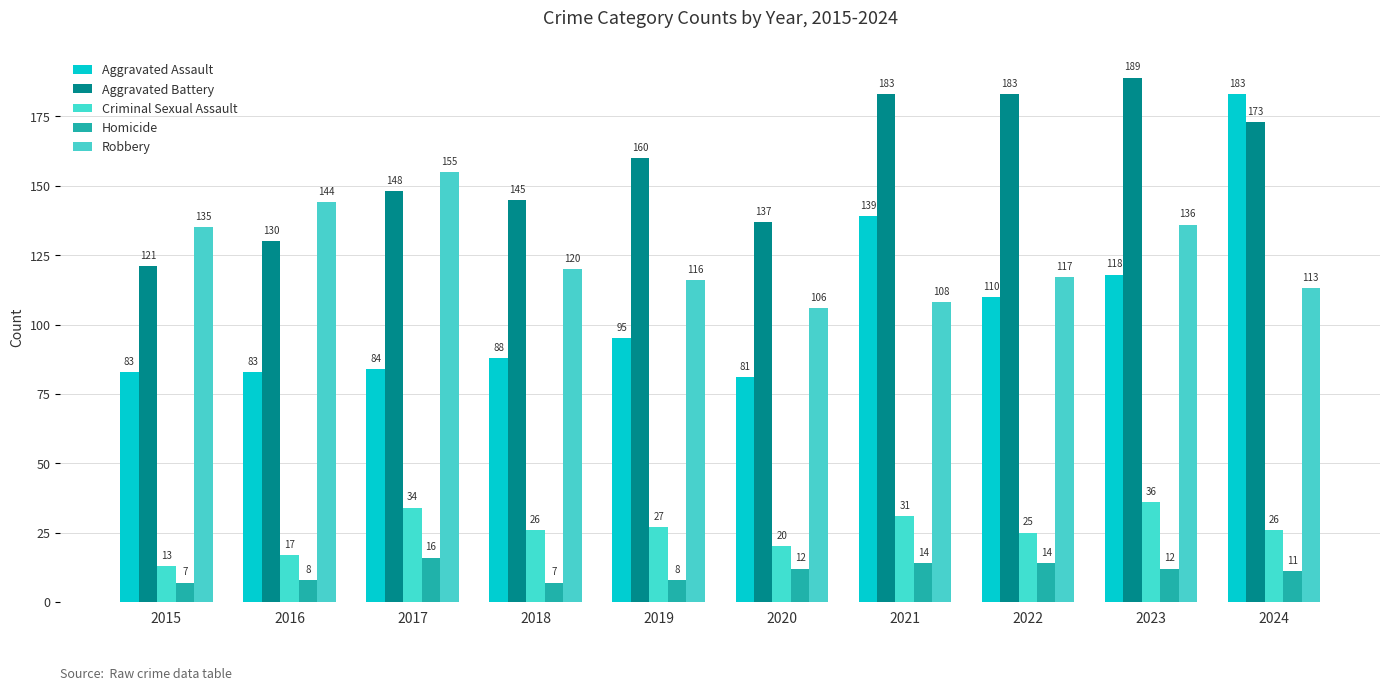

What is the sum of the Aggravated Battery values at 2021 and 2024?

356